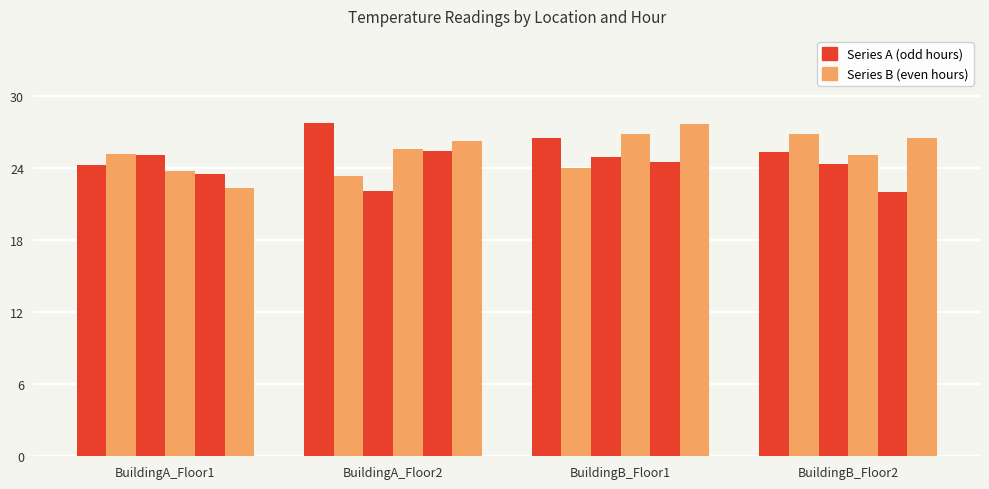

True or false: col_2 has a value of 15.2 at BuildingA_Floor1.

False